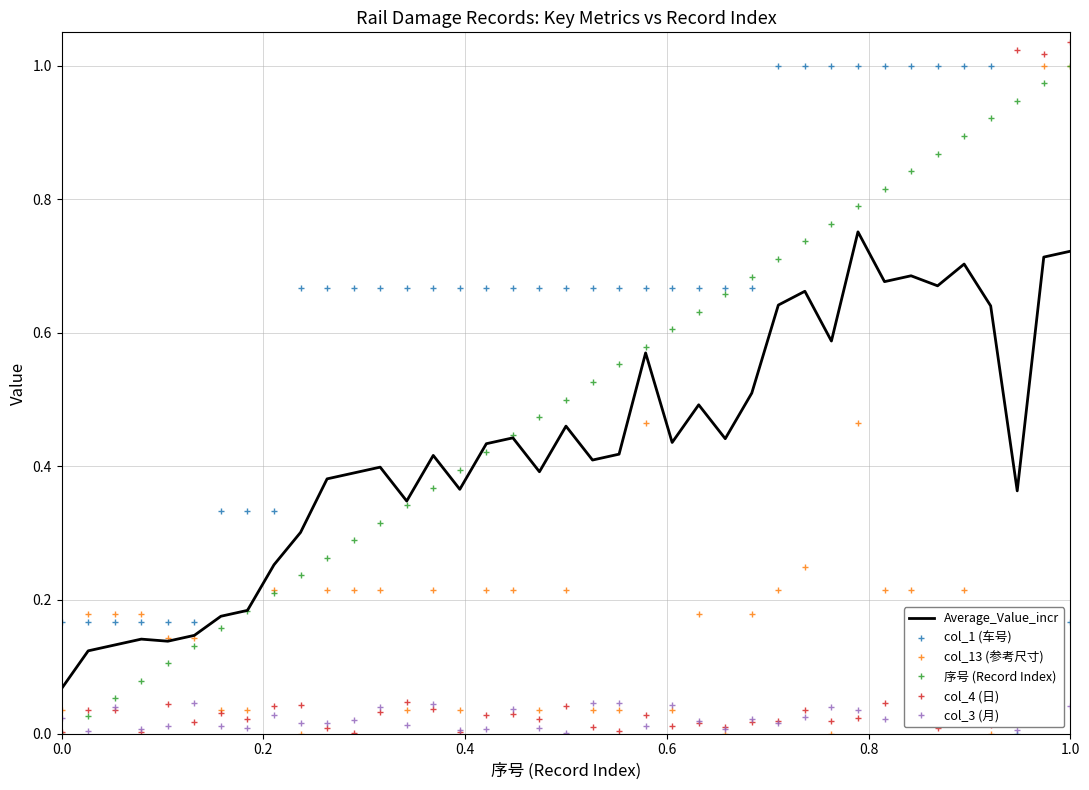

Reading left to right, what are all the values shown in this chart?

Average_Value_incr: 0.1	0.1	0.1	0.1	0.1	0.1	0.2	0.2	0.3	0.3	0.4	0.4	0.4	0.3	0.4	0.4	0.4	0.4	0.4	0.5	0.4	0.4	0.6	0.4	0.5	0.4	0.5	0.6	0.7	0.6	0.8	0.7	0.7	0.7	0.7	0.6	0.4	0.7	0.7
col_1 (车号): 0.2	0.2	0.2	0.2	0.2	0.2	0.3	0.3	0.3	0.7	0.7	0.7	0.7	0.7	0.7	0.7	0.7	0.7	0.7	0.7	0.7	0.7	0.7	0.7	0.7	0.7	0.7	1.0	1.0	1.0	1.0	1.0	1.0	1.0	1.0	1.0	0.0	0.2	0.2
col_13 (参考尺寸): 0.0	0.2	0.2	0.2	0.1	0.1	0.0	0.0	0.2	0.0	0.2	0.2	0.2	0.0	0.2	0.0	0.2	0.2	0.0	0.2	0.0	0.0	0.5	0.0	0.2	0.0	0.2	0.2	0.2	0.0	0.5	0.2	0.2	0.1	0.2	0.0	0.1	1.0	1.0
序号 (Record Index): 0.0	0.0	0.1	0.1	0.1	0.1	0.2	0.2	0.2	0.2	0.3	0.3	0.3	0.3	0.4	0.4	0.4	0.4	0.5	0.5	0.5	0.6	0.6	0.6	0.6	0.7	0.7	0.7	0.7	0.8	0.8	0.8	0.8	0.9	0.9	0.9	0.9	1.0	1.0
col_4 (日): 0.0	0.0	0.0	0.0	0.0	0.0	0.0	0.0	0.0	0.0	0.0	0.0	0.0	0.0	0.0	0.0	0.0	0.0	0.0	0.0	0.0	0.0	0.0	0.0	0.0	0.0	0.0	0.0	0.0	0.0	0.0	0.0	0.0	0.0	0.0	0.0	1.0	1.0	1.0
col_3 (月): 0.0	0.0	0.0	0.0	0.0	0.0	0.0	0.0	0.0	0.0	0.0	0.0	0.0	0.0	0.0	0.0	0.0	0.0	0.0	0.0	0.0	0.0	0.0	0.0	0.0	0.0	0.0	0.0	0.0	0.0	0.0	0.0	0.0	0.0	0.0	0.0	0.0	0.0	0.0